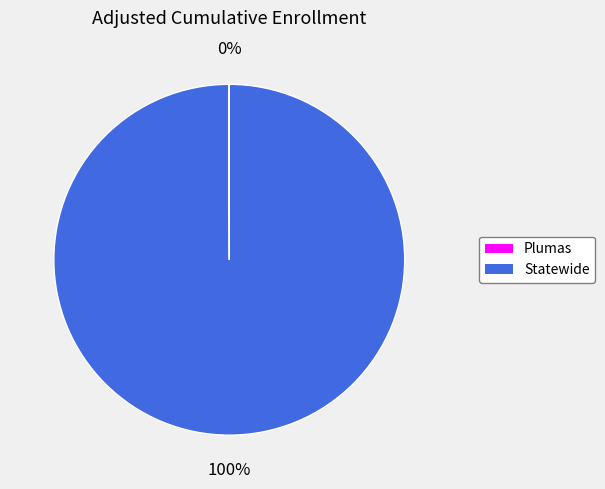

To the nearest percent, what portion does Statewide represent?

100%